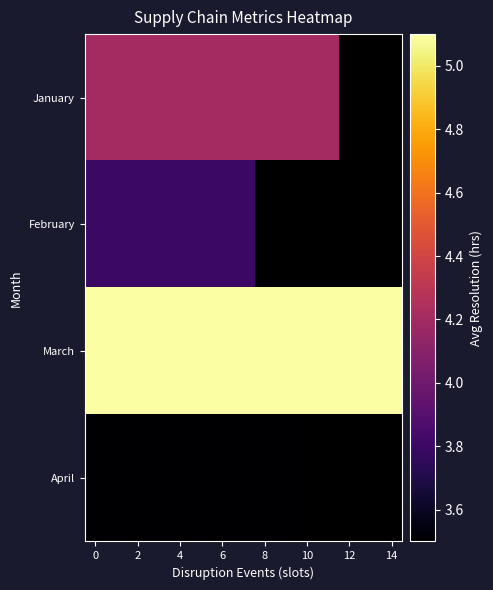

How many data points does each series have?

15